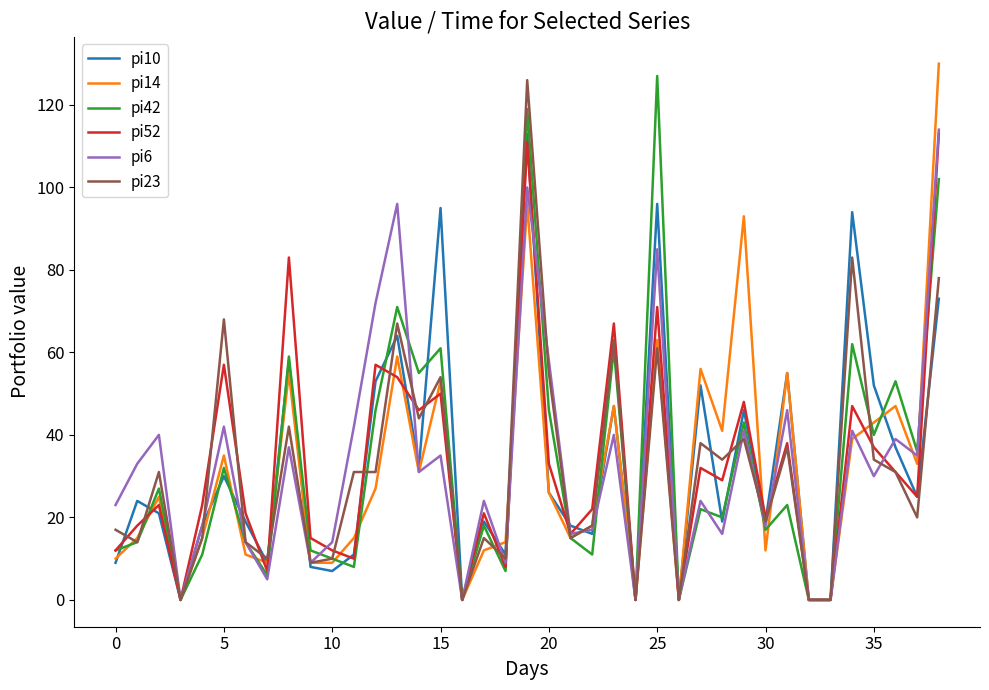

Does the chart display data point markers on the line(s)?

No